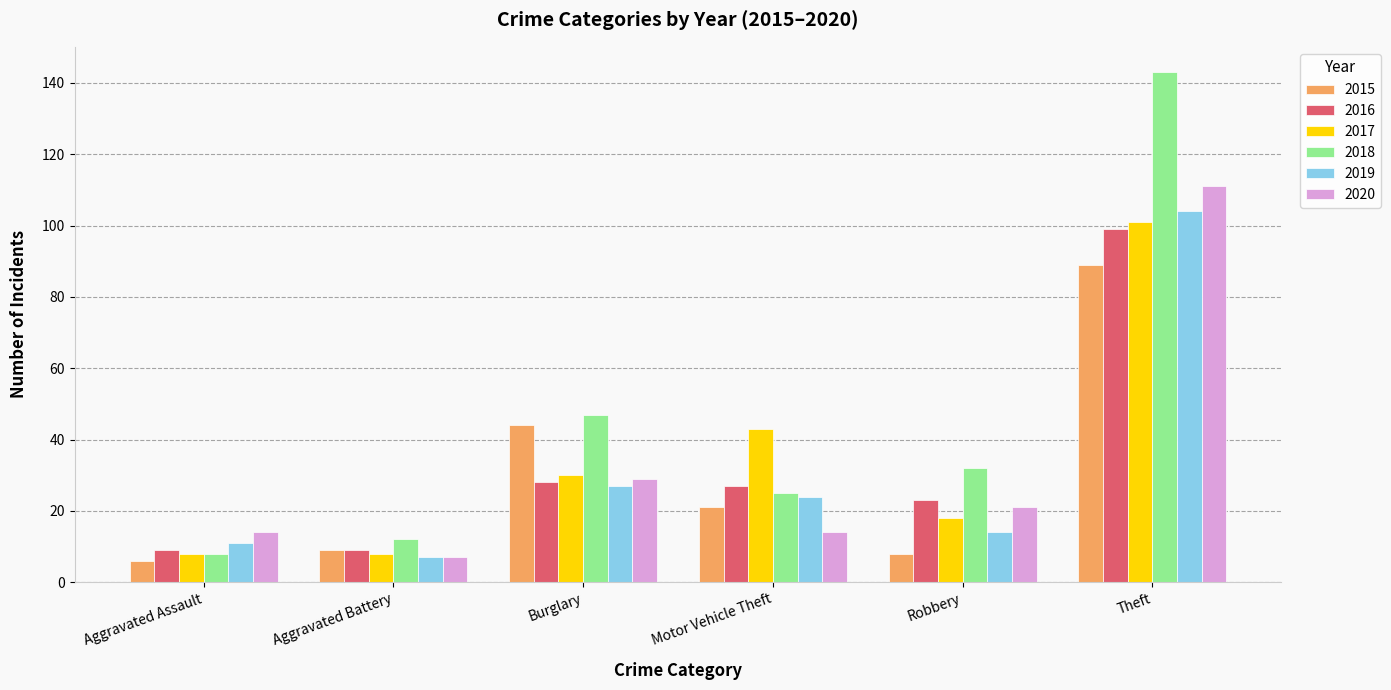

What is the sum of all 2019 values?

187